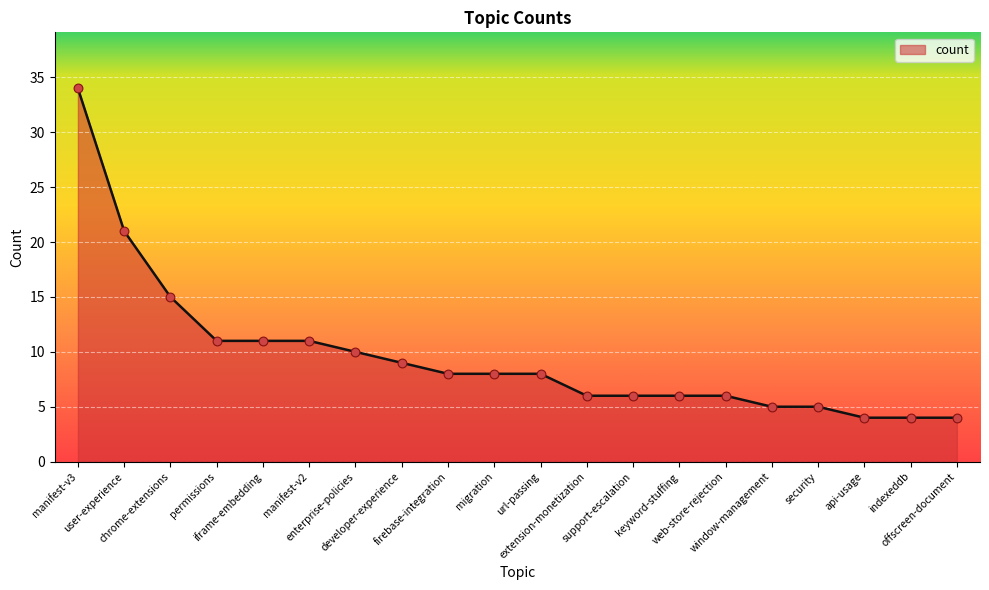

Which has a higher value, permissions or user-experience?

user-experience